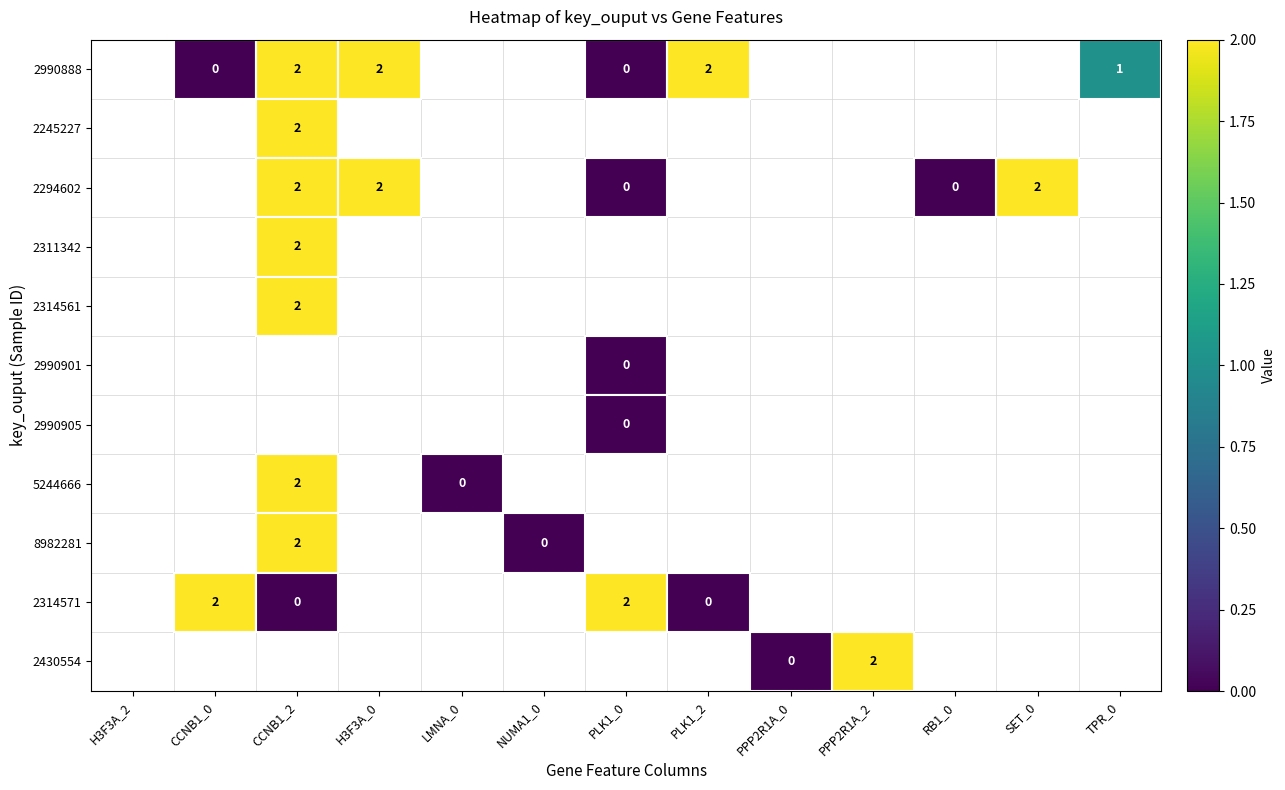

How many values in the 2430554 series are below 1?

2